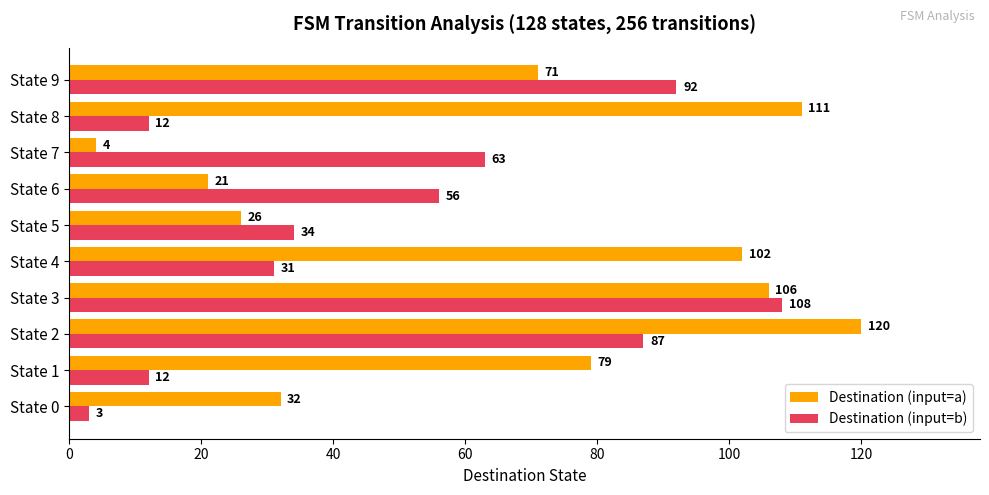

The Destination (input=a) series shows 32 at State 0. True or false?

True